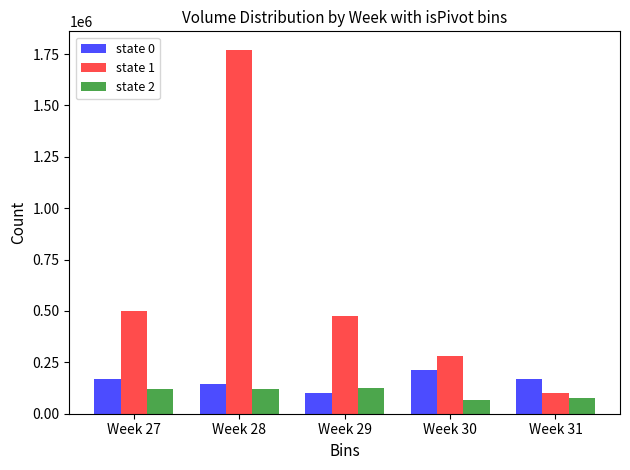

Rank the series at Week 27 from highest to lowest value.

state 1, state 0, state 2